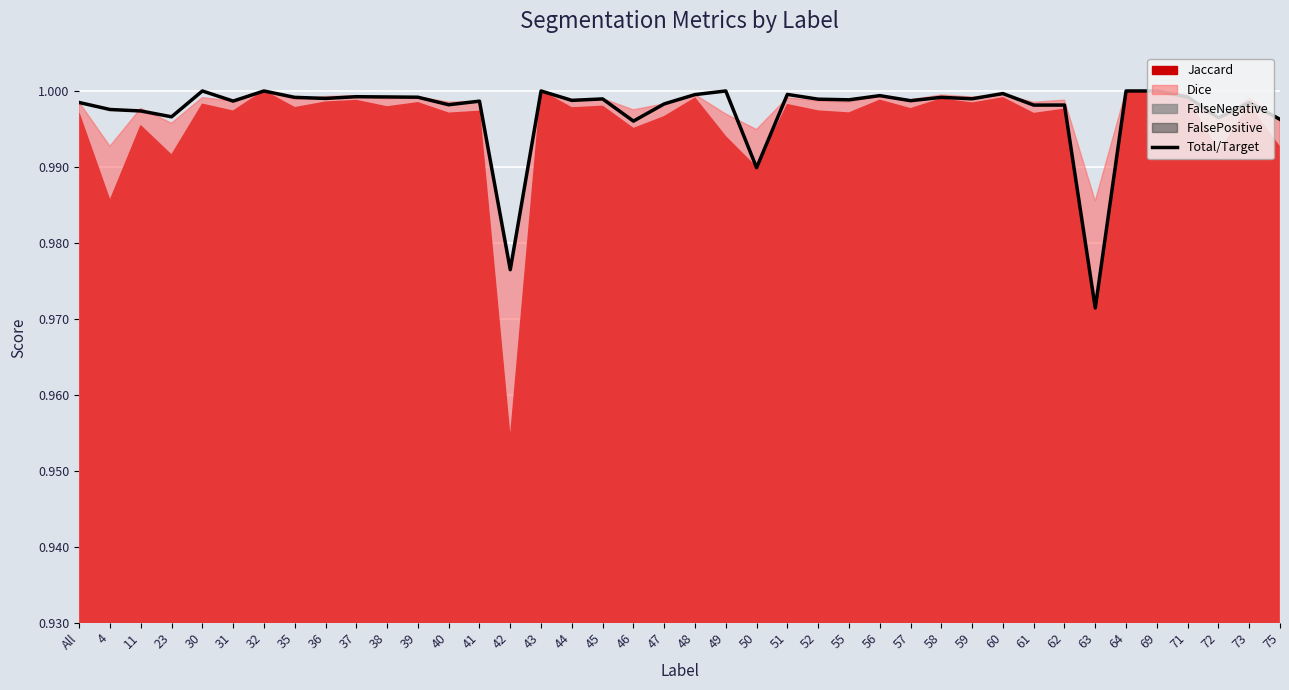

Rank the categories by value from lowest to highest.

63, 42, 50, 46, 75, 72, 23, 11, 4, 61, 62, 40, 47, 73, All, 41, 31, 57, 44, 55, 52, 45, 59, 36, 35, 58, 39, 71, 38, 37, 56, 48, 51, 60, 30, 32, 43, 49, 64, 69